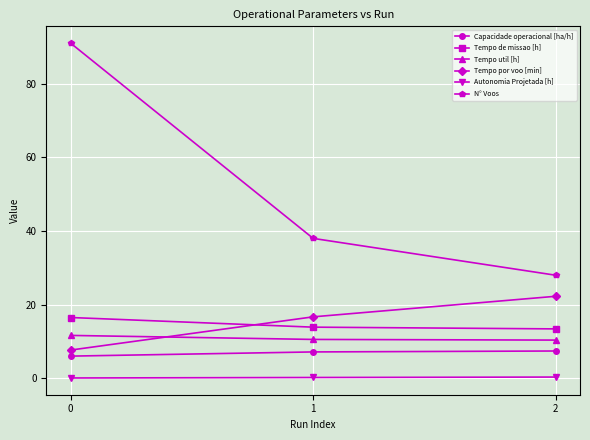

Does the chart have visible grid lines?

Yes